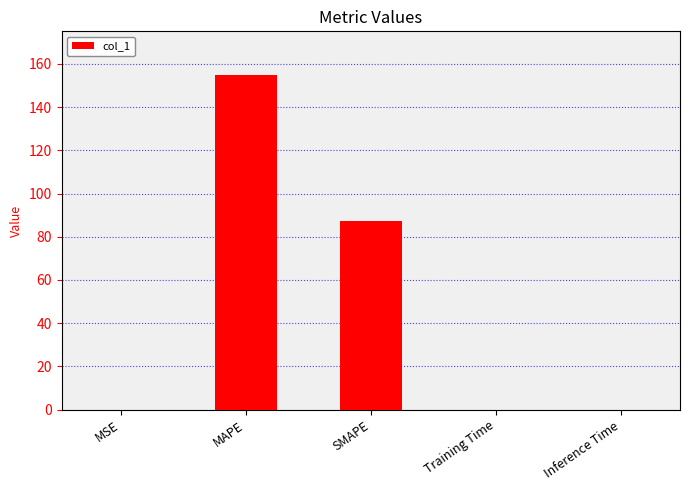

Where is the data nearest to the value 77?

SMAPE